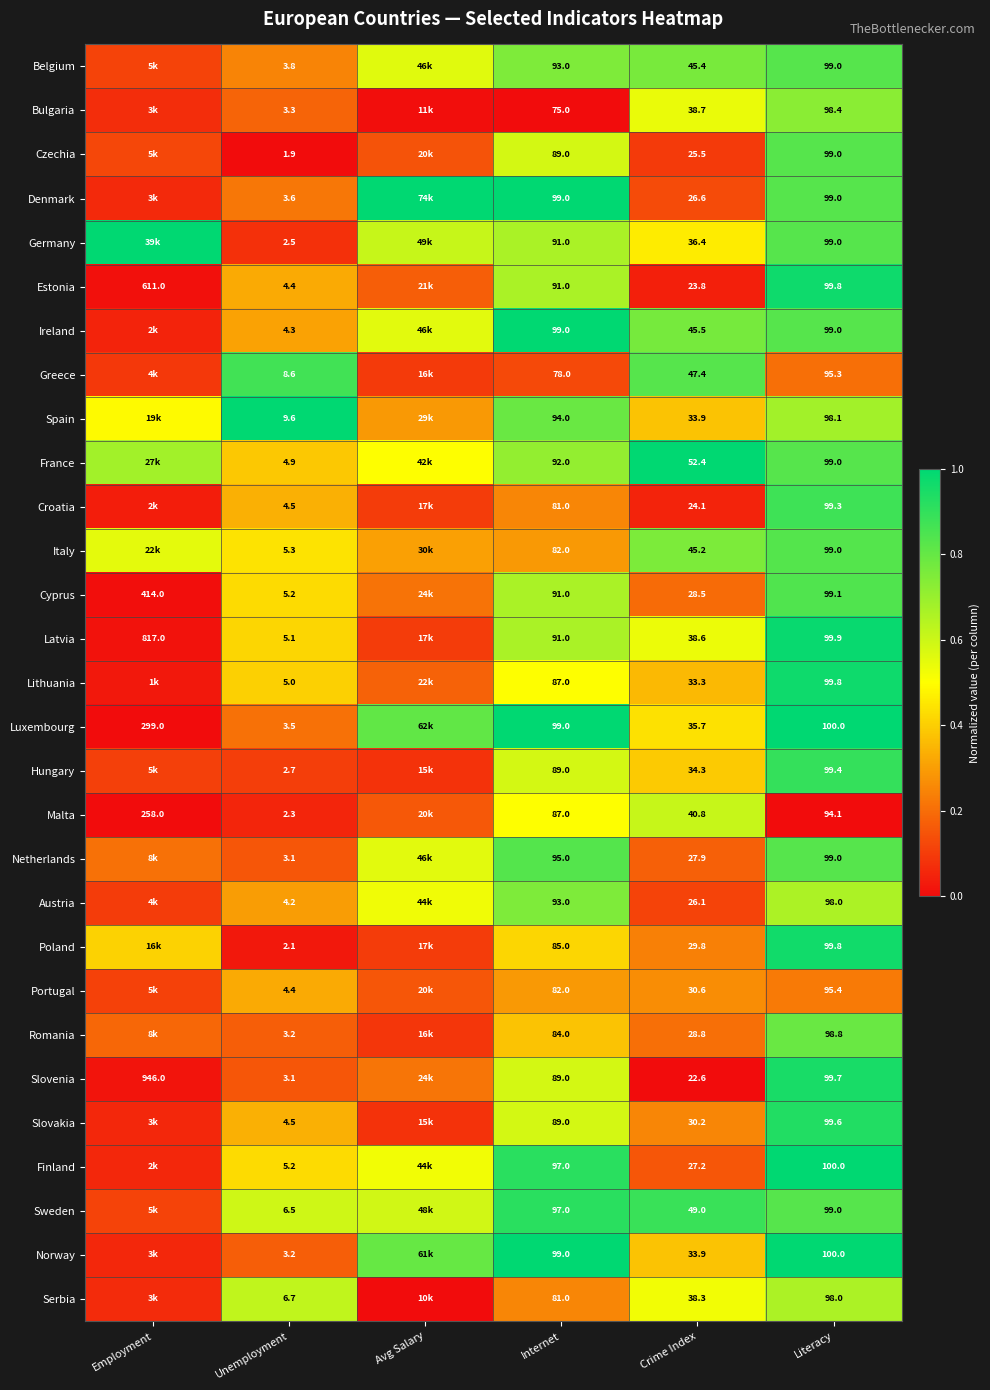

Between Unemployment and Literacy, which series saw the biggest shift?

Poland